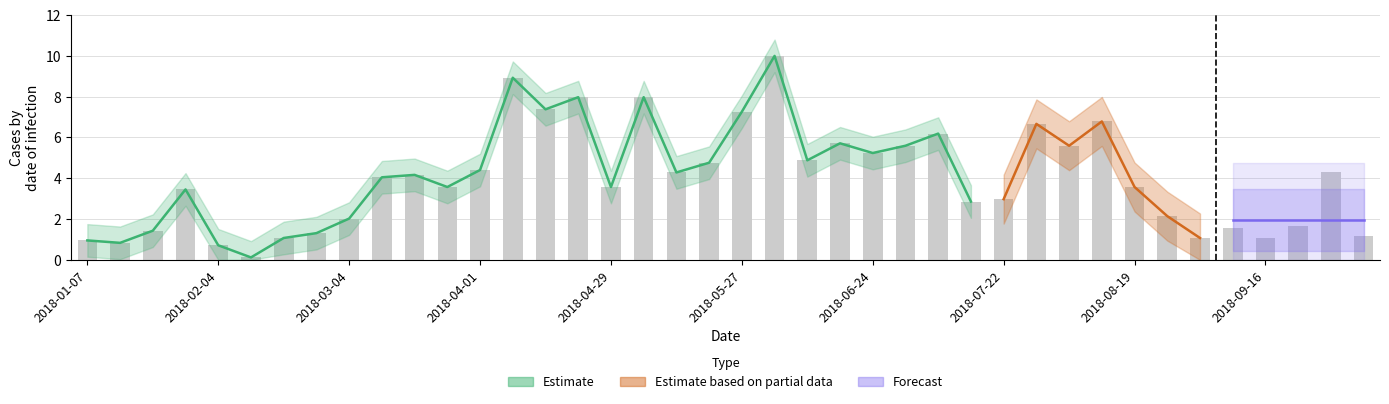

The value at 2018-07-22 is 0.6. True or false?

False